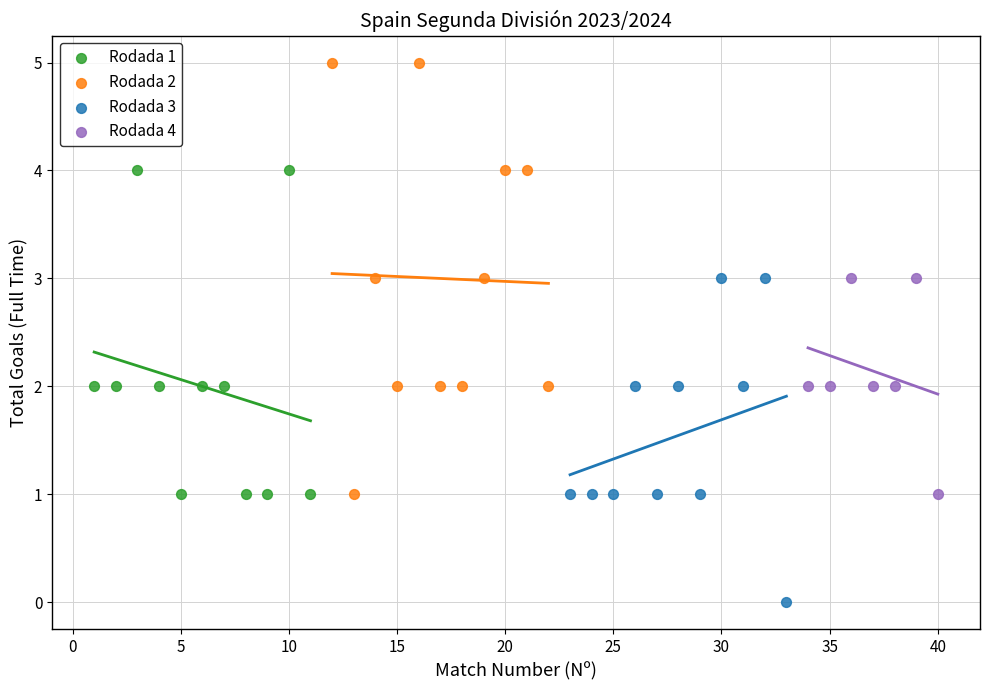

Which series reaches the maximum Y coordinate?

Rodada 2